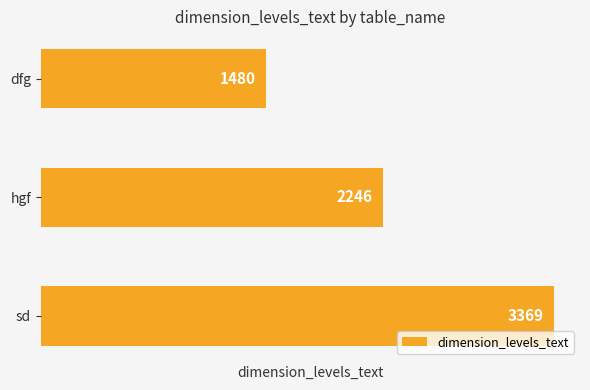

What is the difference between the maximum and second lowest values?

1123